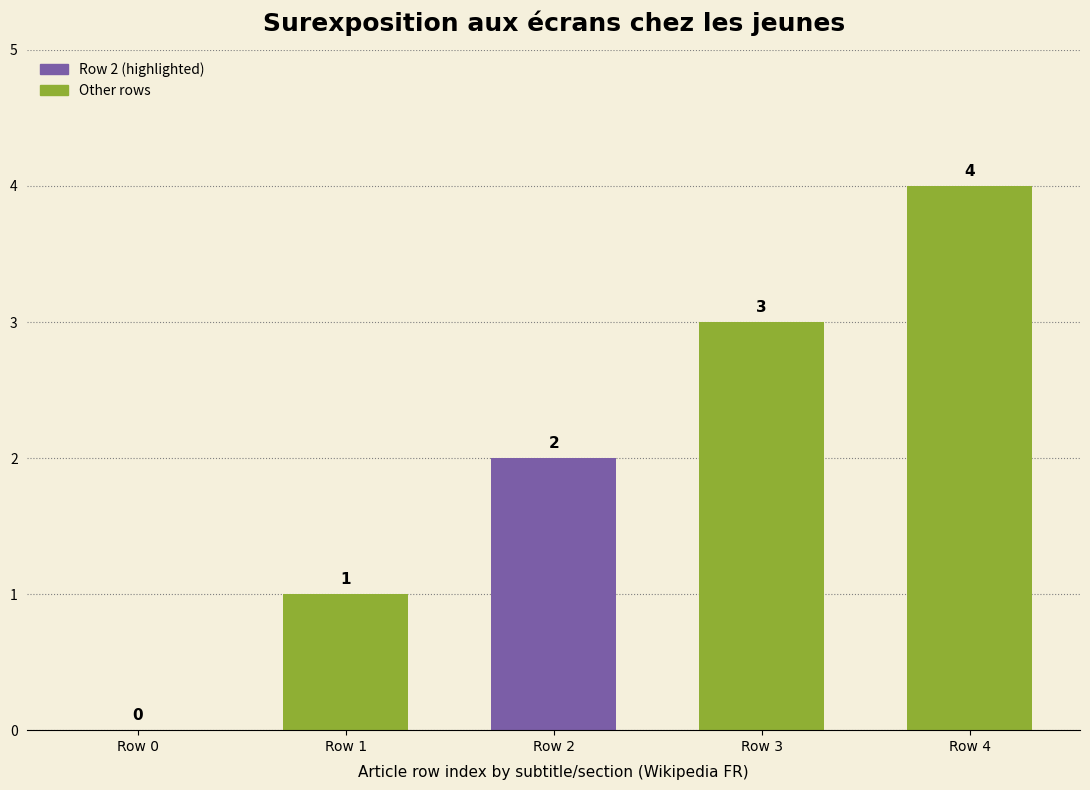

Is it true that the value at Row 4 is 4?

True